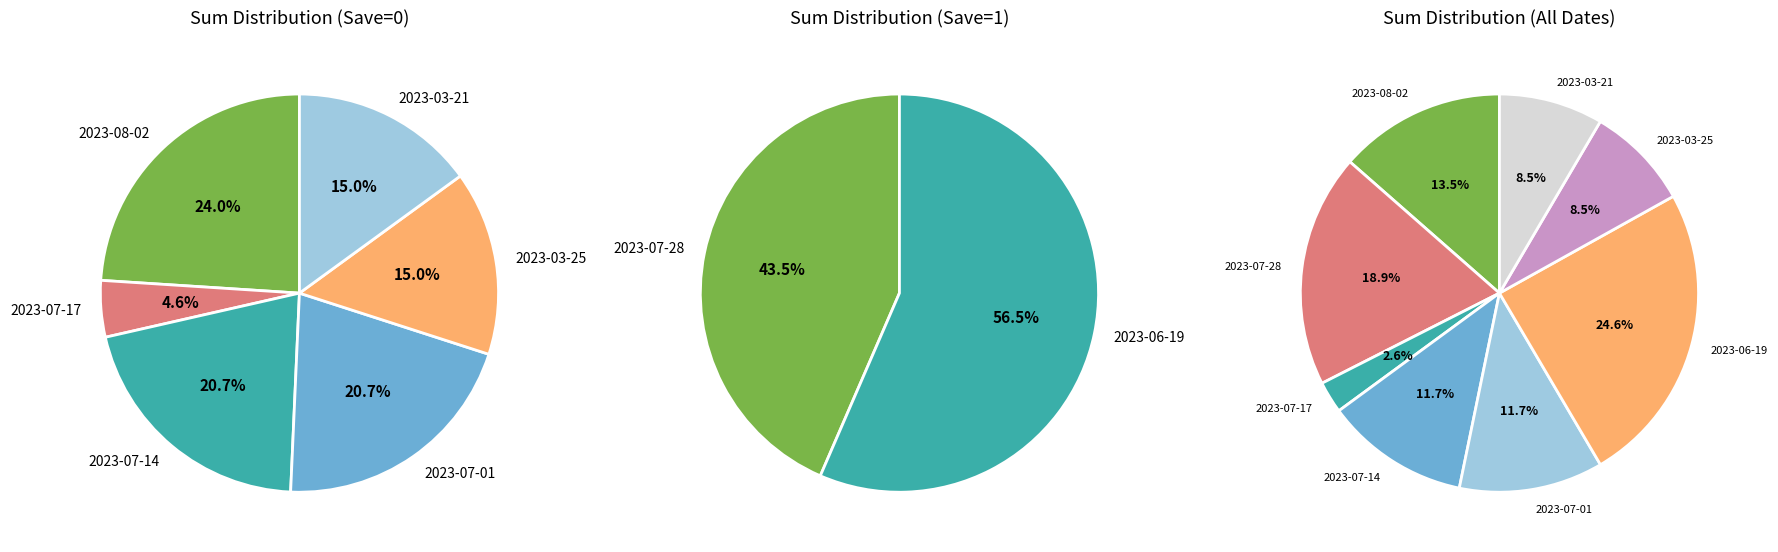

The 2023-08-02 slice represents 14% of the pie. True or false?

True